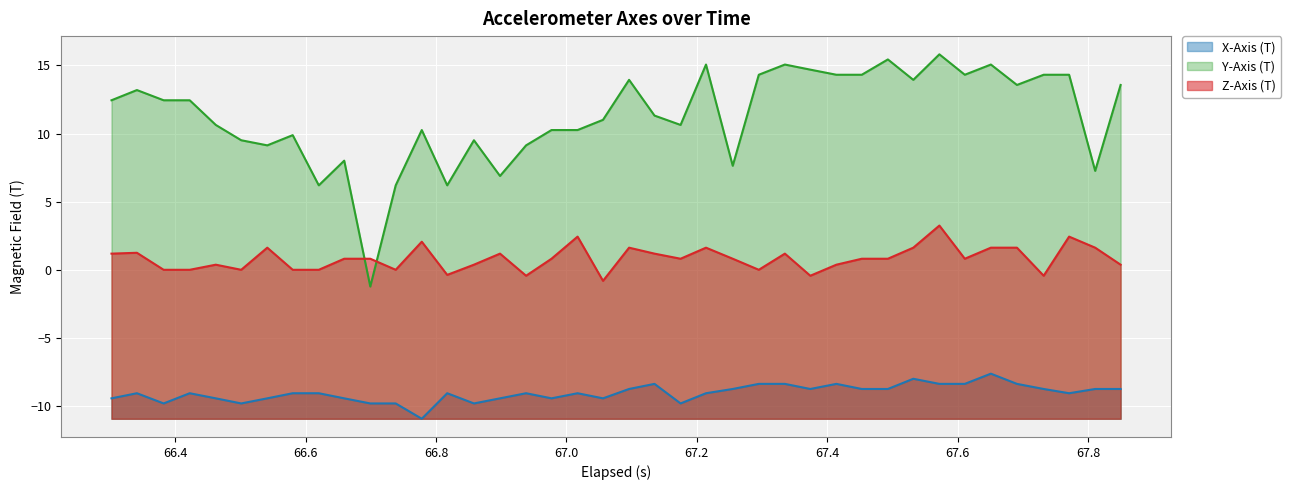

What is the minimum value for Z-Axis (T)?

-0.8